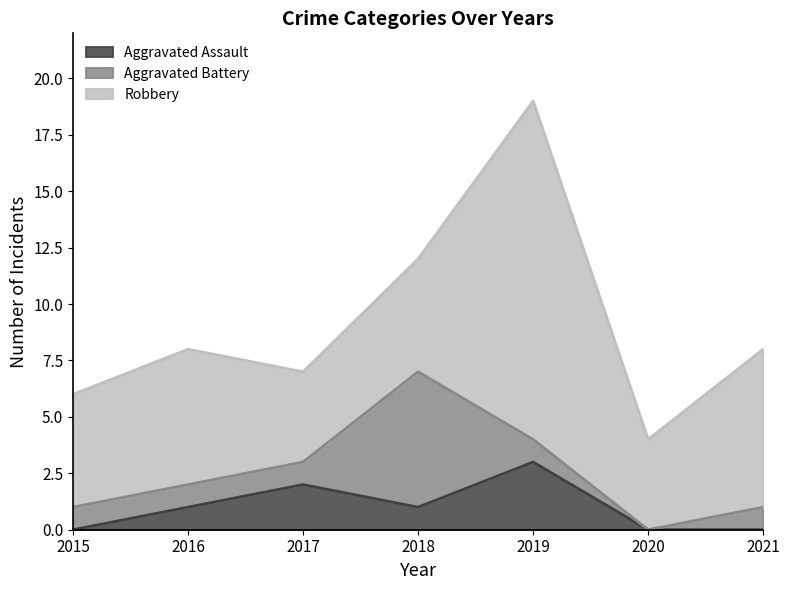

What is the minimum value for Robbery?

4